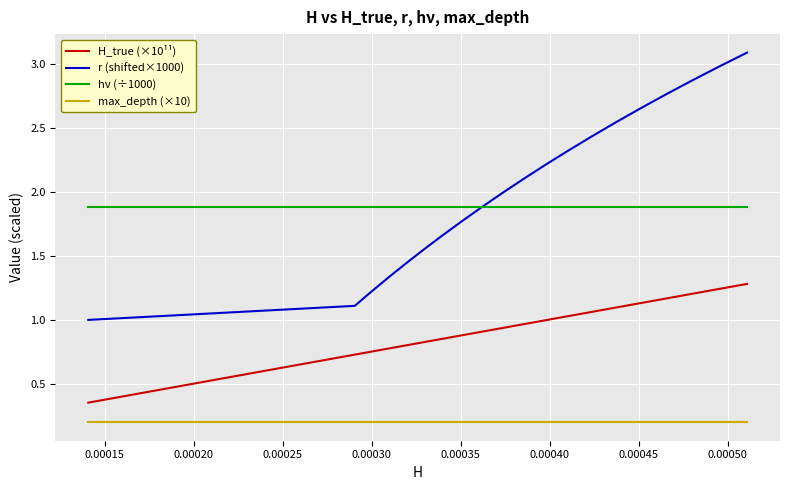

Rank the series by their maximum value, from highest to lowest.

r (shifted×1000), hν (÷1000), H_true (×10¹¹), max_depth (×10)